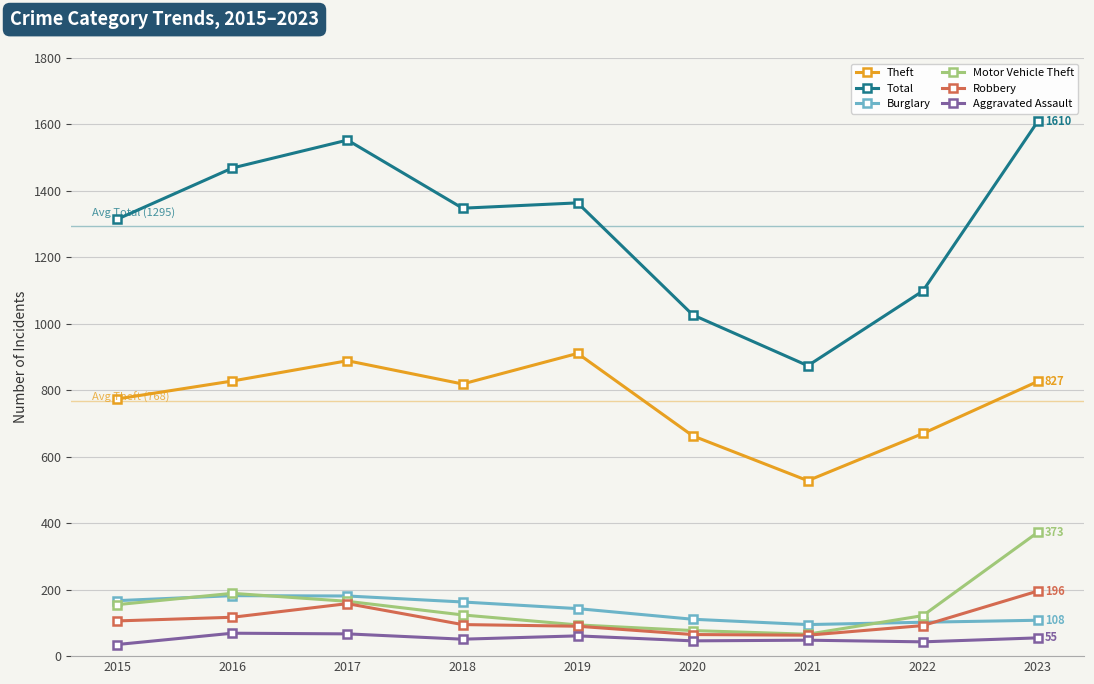

Is the value of Robbery at 2018 greater than the value of Total at 2020?

No